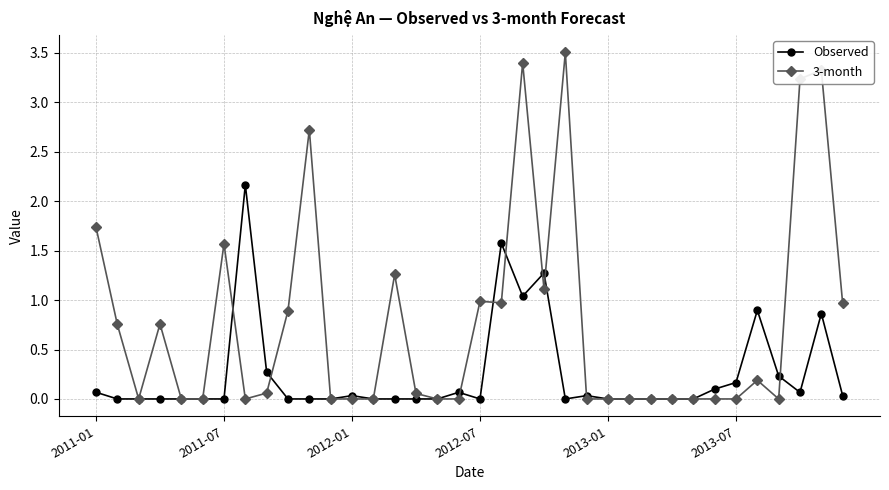

How many lines are shown in the chart?

2